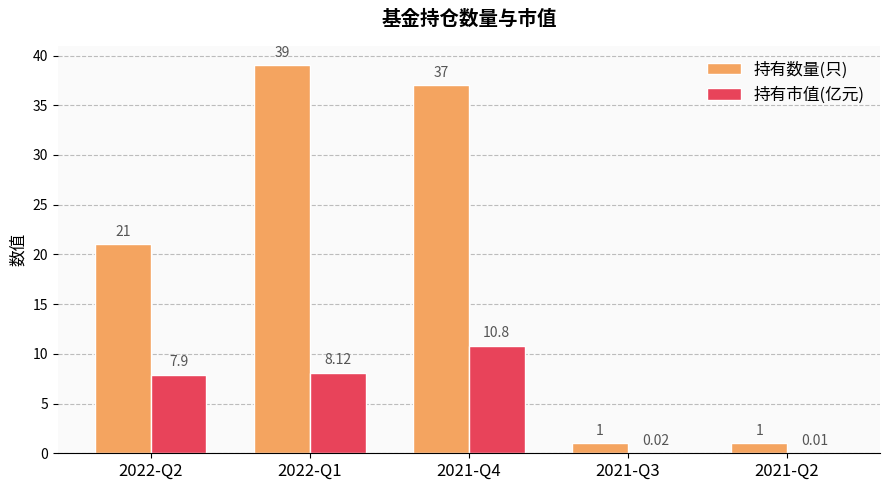

What is the sum of all 持有数量(只) values?

99.0